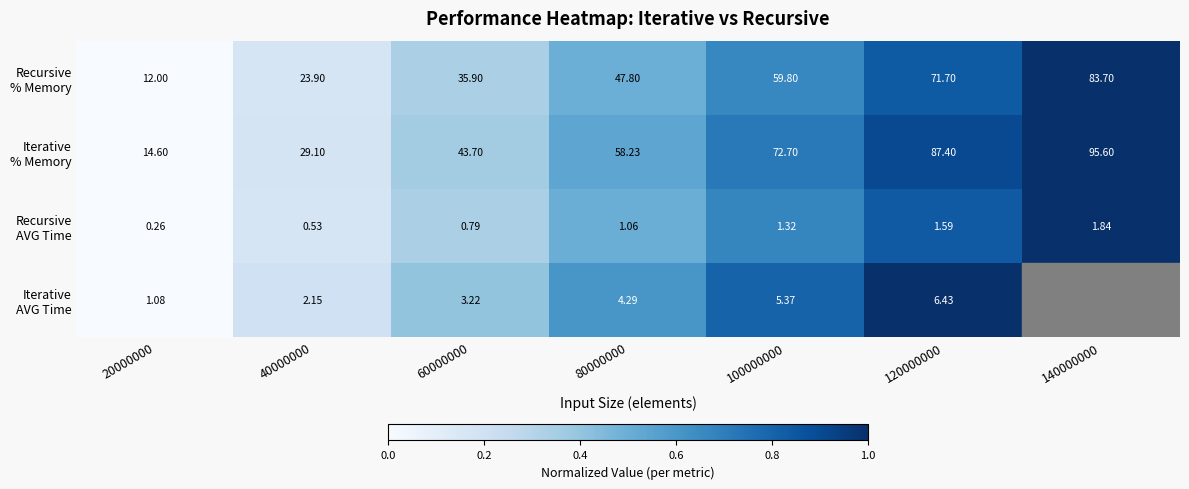

Count the Iterative % Memory values in the range 0 to 1.

7